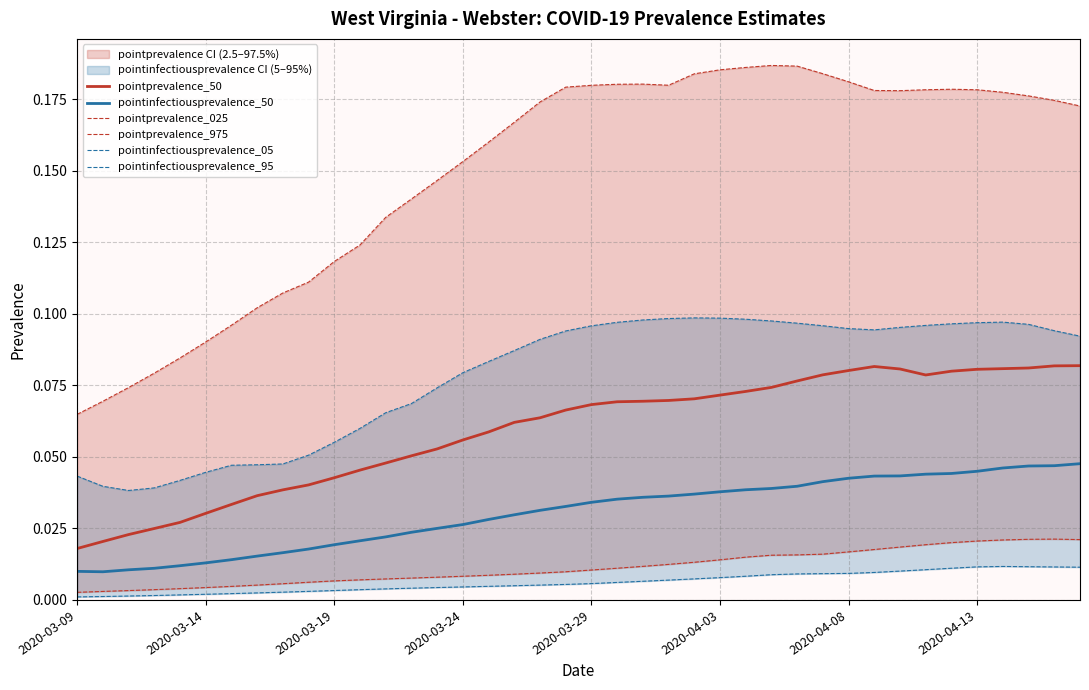

True or false: pointprevalence_50 and pointinfectiousprevalence_50 intersect in this chart.

False